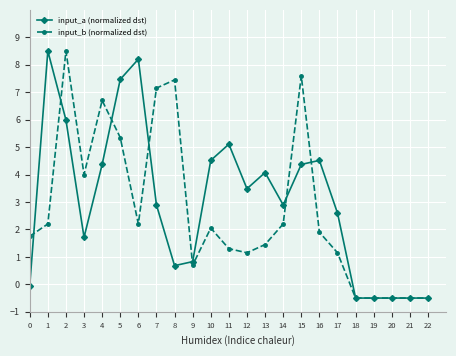

Between which two adjacent categories do input_a (normalized dst) and input_b (normalized dst) first intersect?

0 and 1